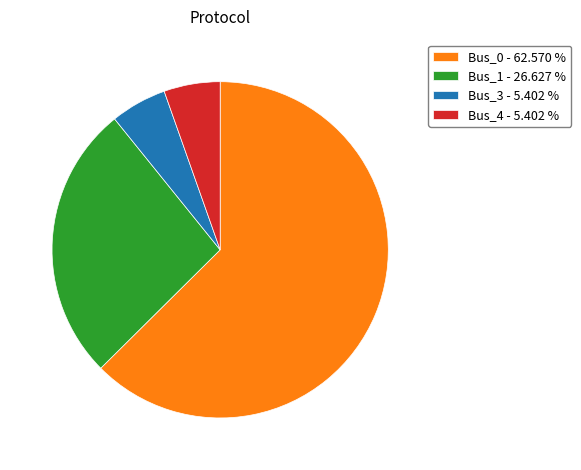

Which has a higher value, Bus_0 - 62.570 % or Bus_3 - 5.402 %?

Bus_0 - 62.570 %